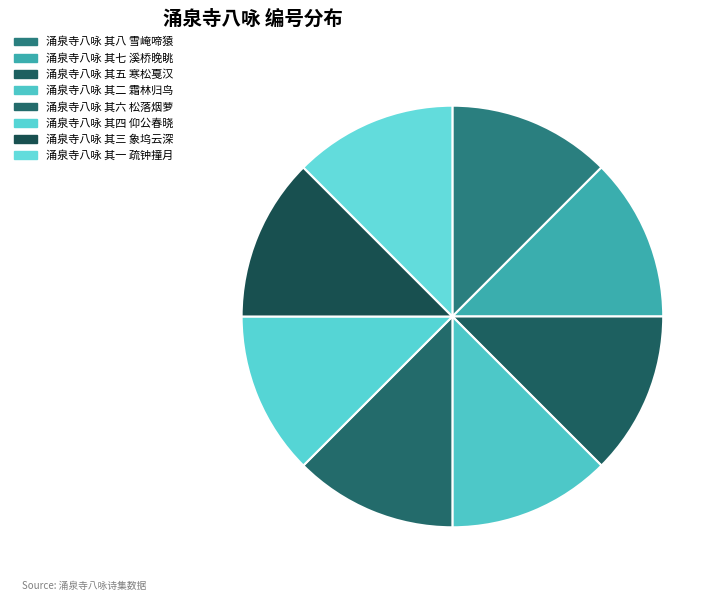

Count the number of slices in the pie.

8